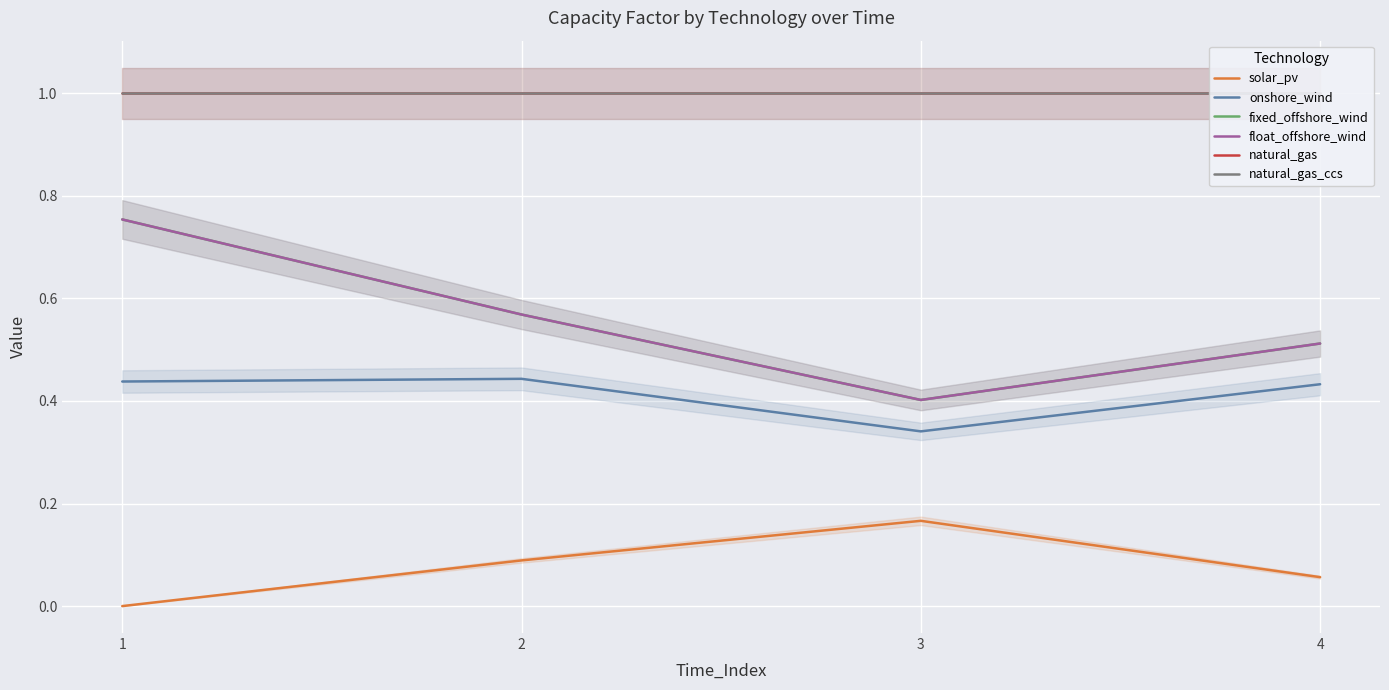

What are all the series names shown in the legend?

solar_pv, onshore_wind, fixed_offshore_wind, float_offshore_wind, natural_gas, natural_gas_ccs